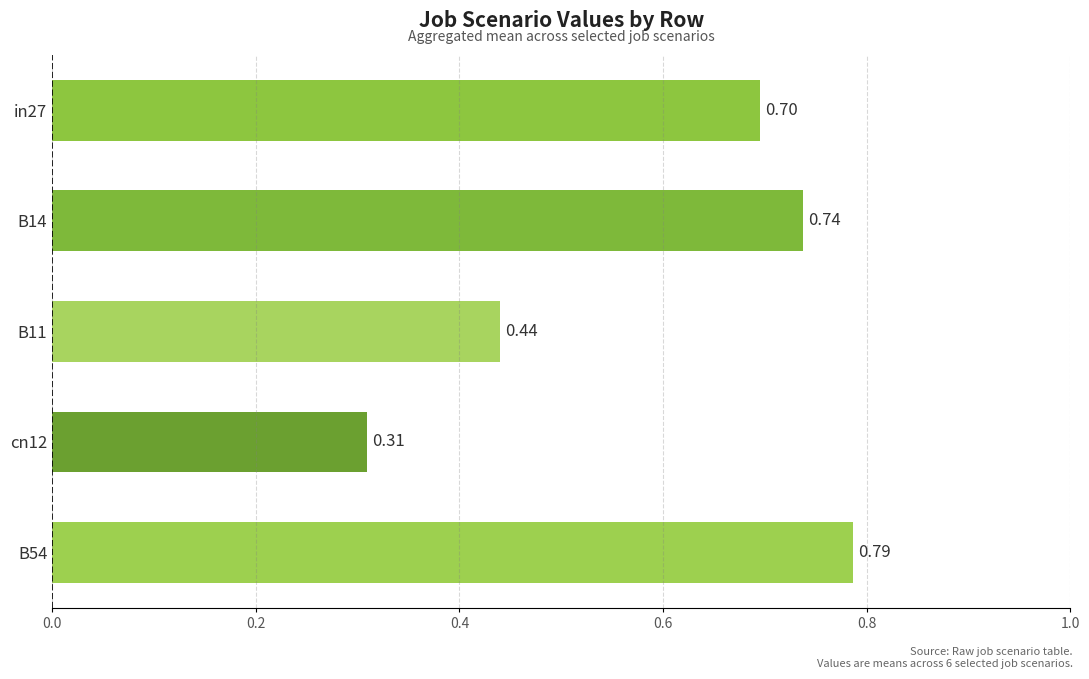

What is the difference between the maximum and minimum values?

0.5